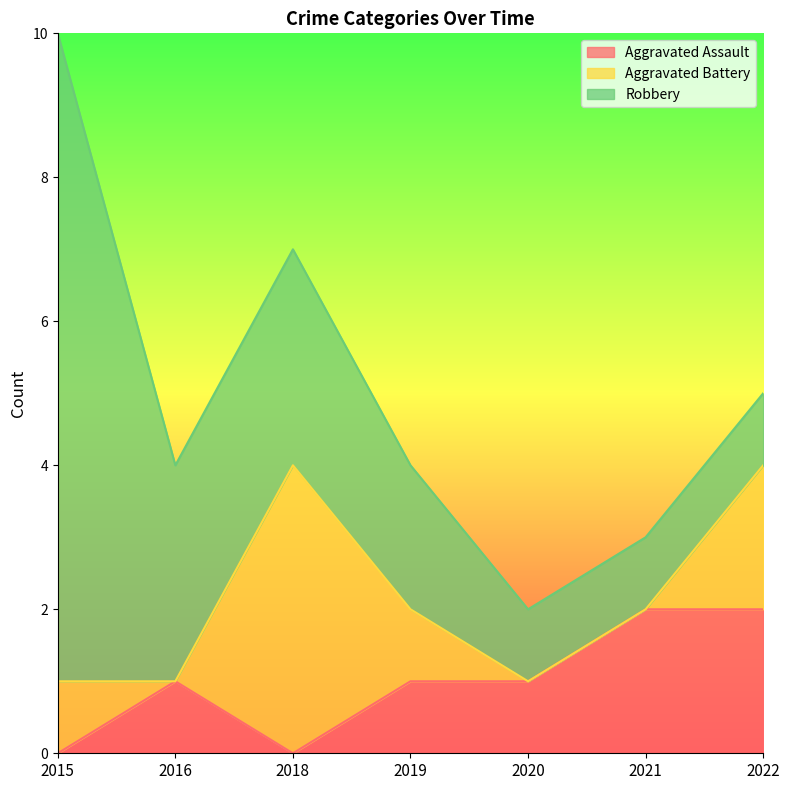

Count the Aggravated Assault values in the range 0 to 2.

7